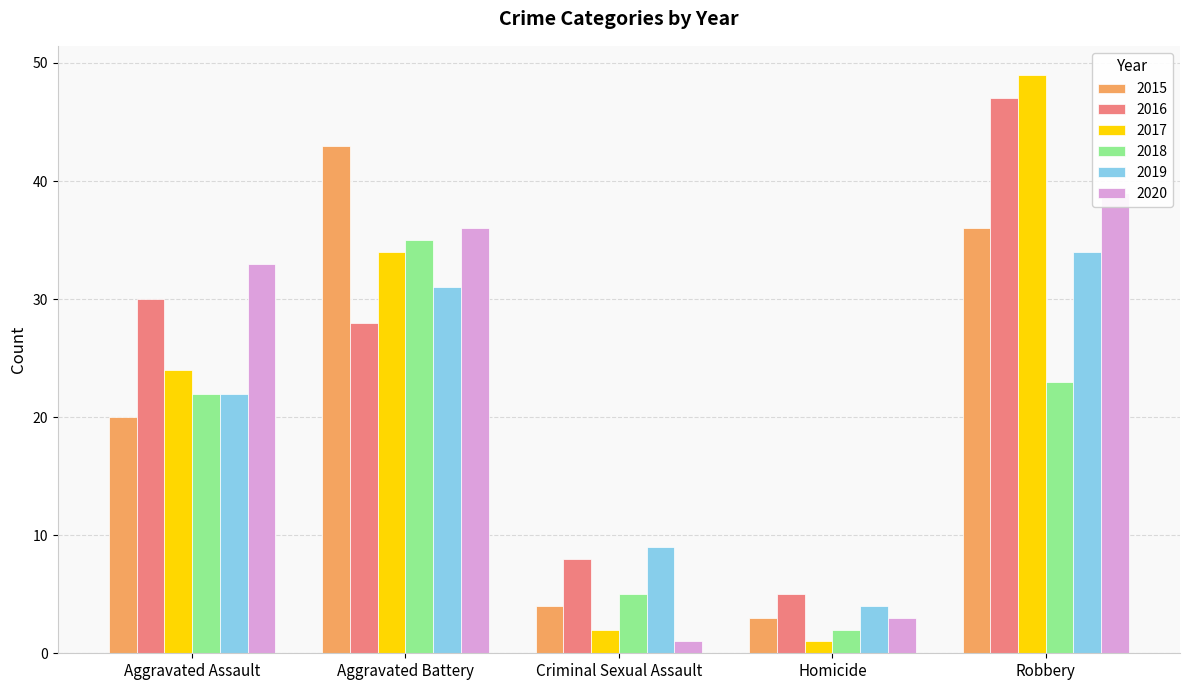

List the labels in order of 2019 value, smallest first.

Homicide, Criminal Sexual Assault, Aggravated Assault, Aggravated Battery, Robbery